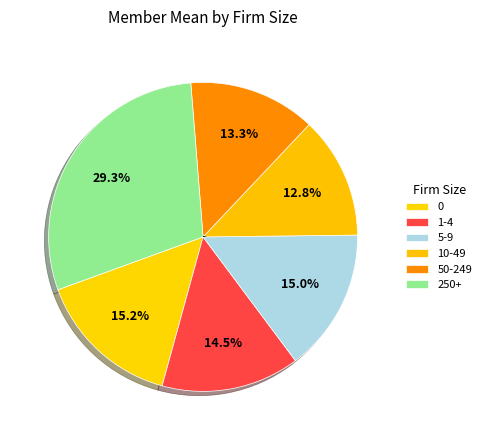

What is the total percentage of 10-49 and 1-4?

27.2%